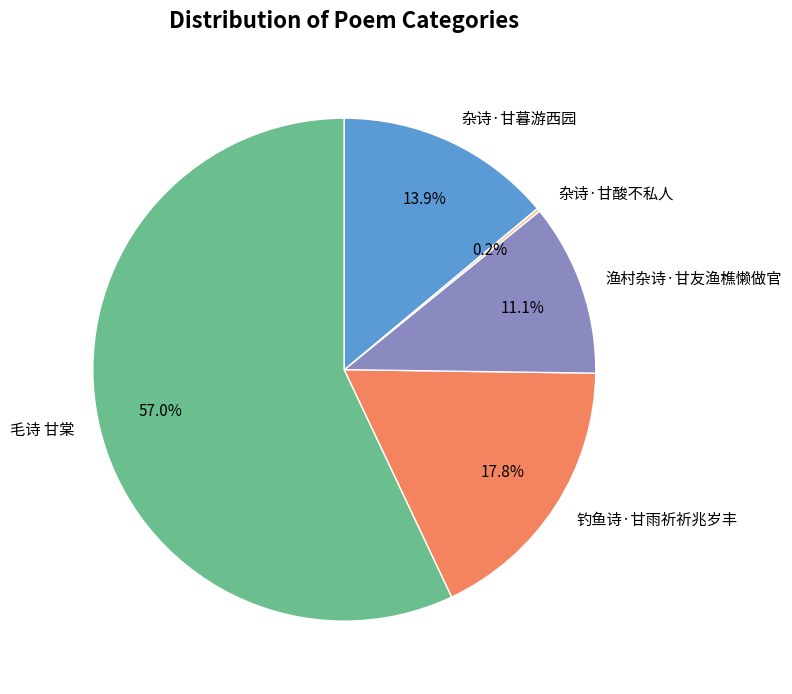

What is the majority slice?

毛诗 甘棠